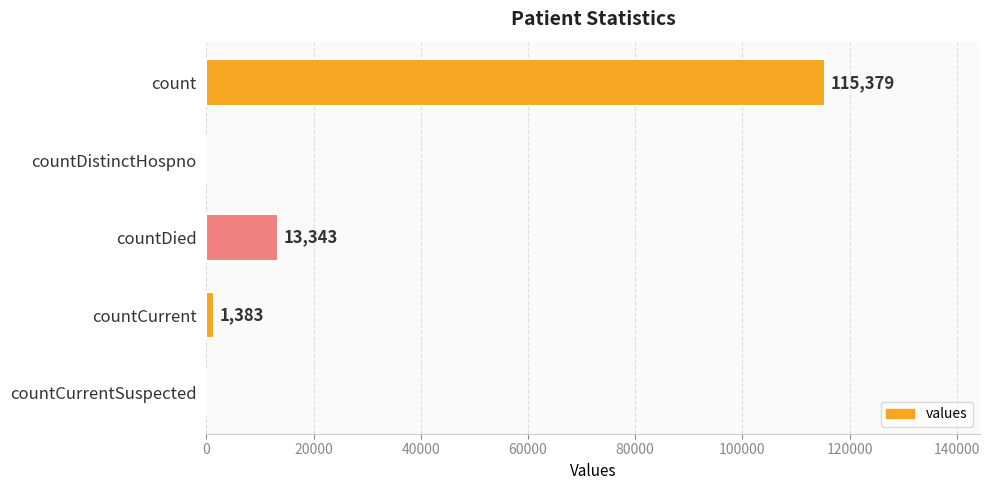

The value at count is 53368. True or false?

False